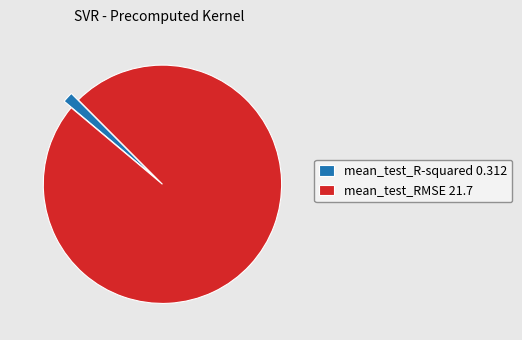

True or false: mean_test_RMSE accounts for 89% of the total.

False